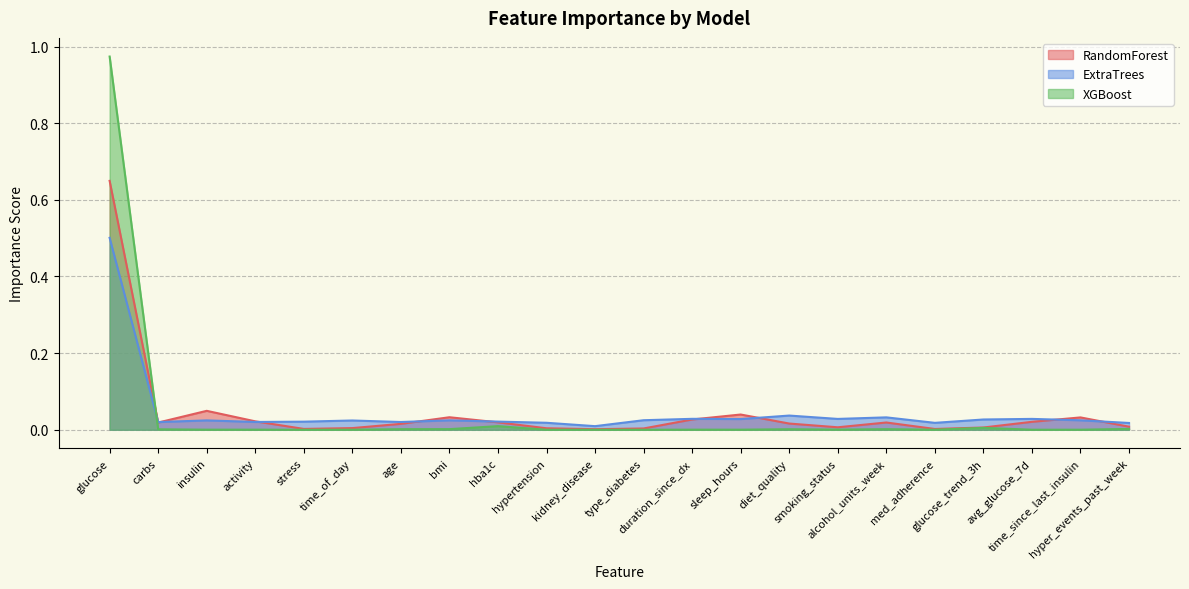

How many interior local valleys does the ExtraTrees series have?

7